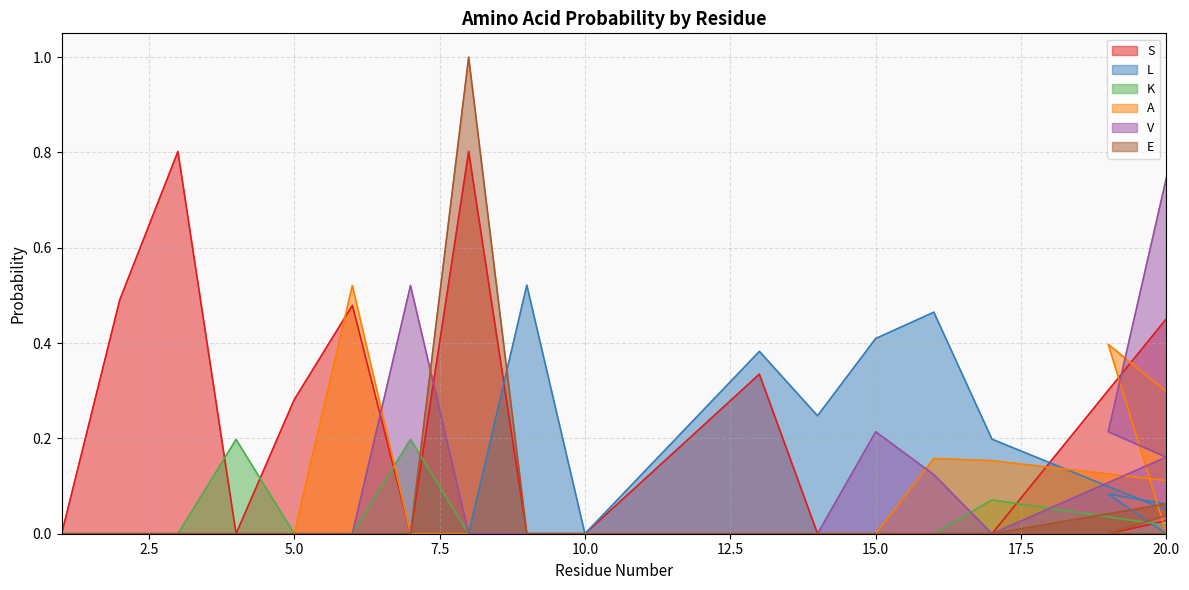

What is the difference between the maximum and second lowest values in the S series?

0.8